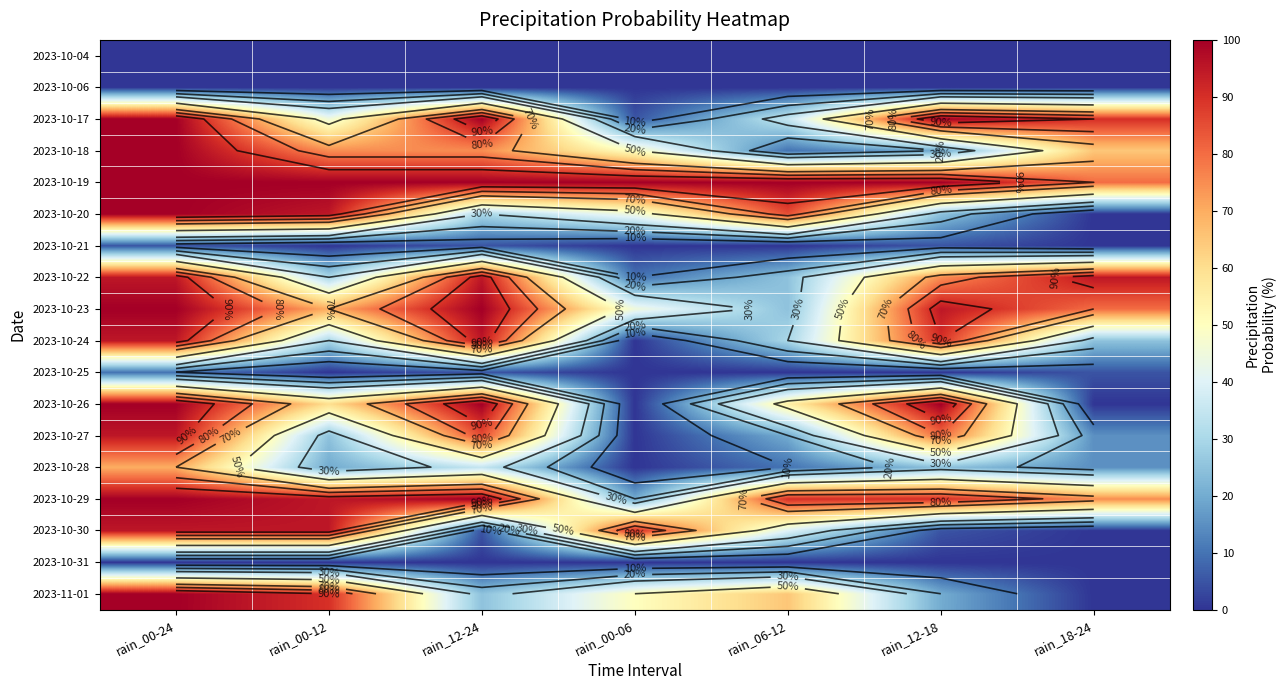

How many values in the 2023-10-23 series exceed 80?

3